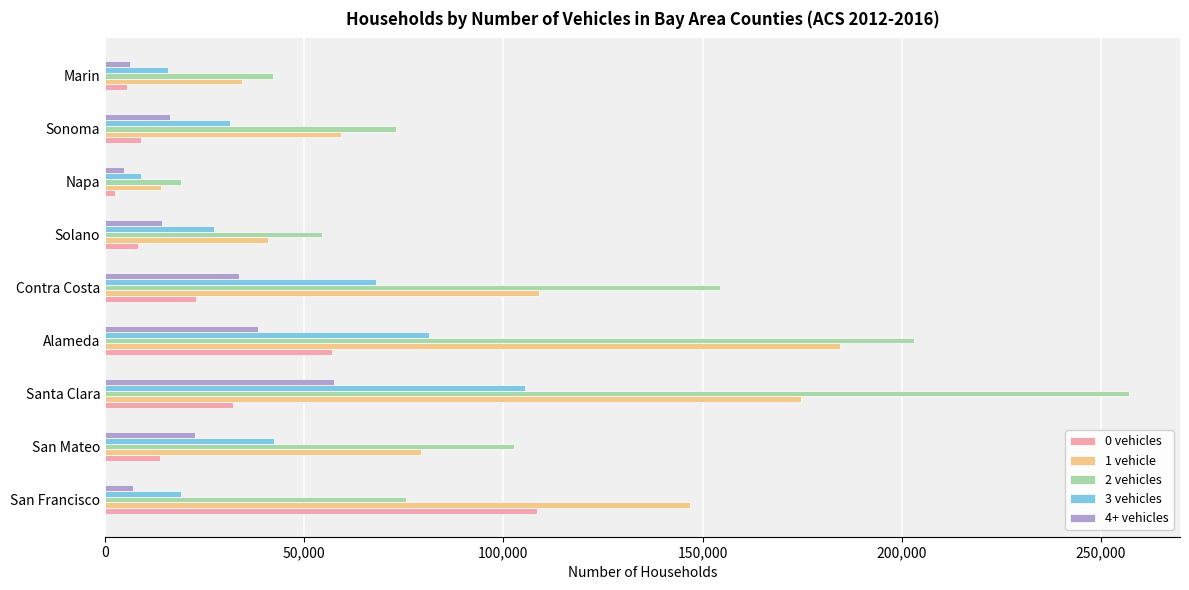

The value of 3 vehicles at Solano is 35957. True or false?

False